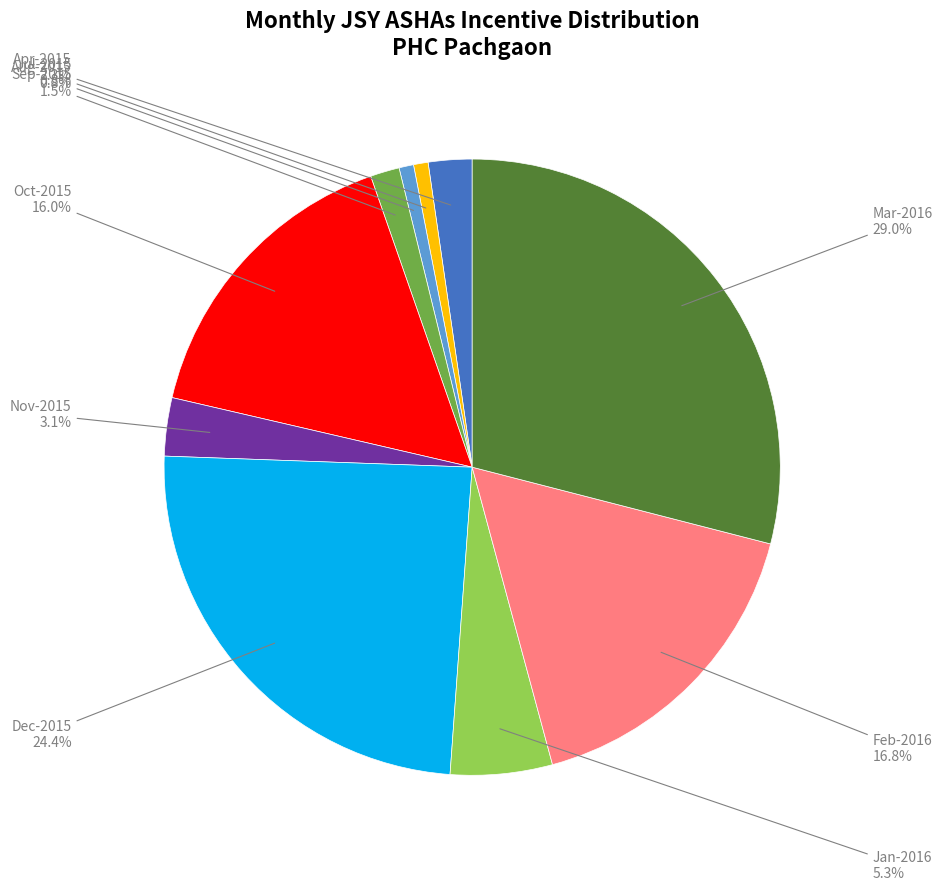

Does any single category account for the majority?

No